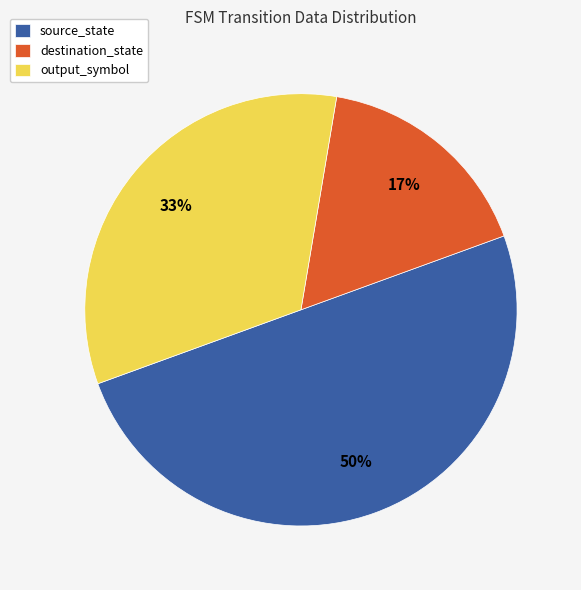

Between destination_state and source_state, which is larger?

source_state